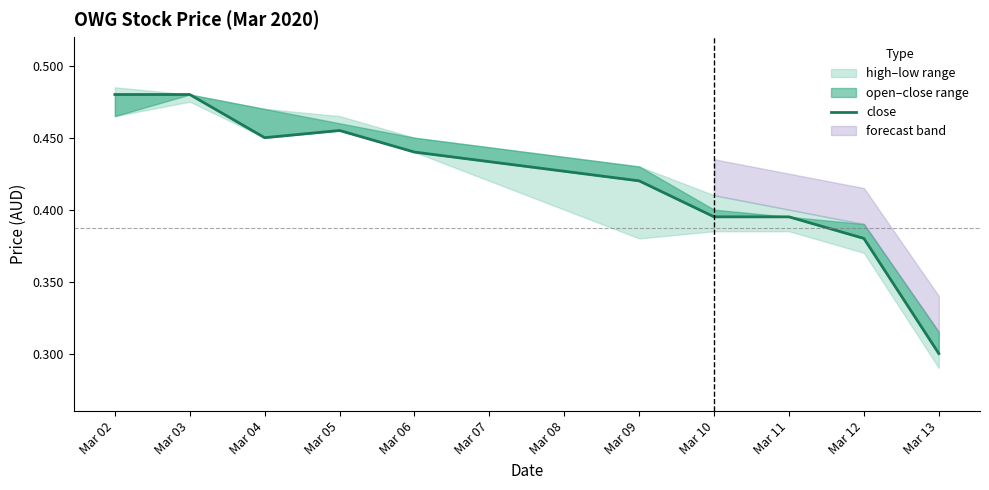

True or false: the data shows 0.5 at Mar 04.

True